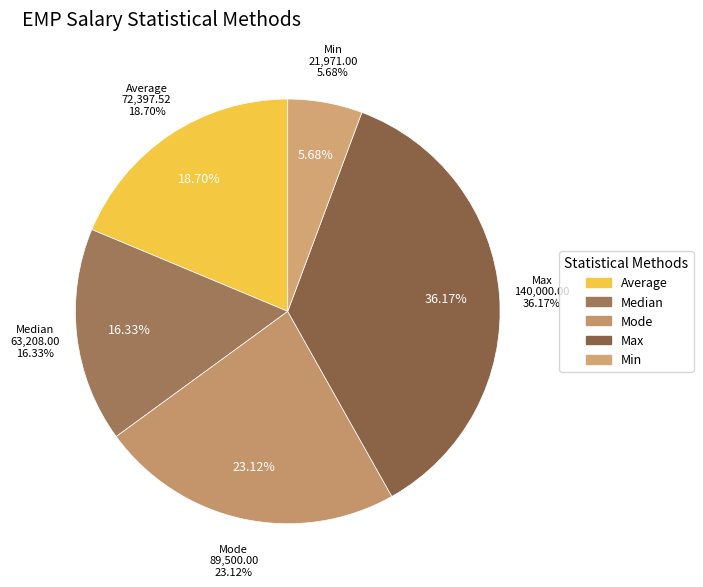

To the nearest percent, what percentage of the pie is Mode?

23%